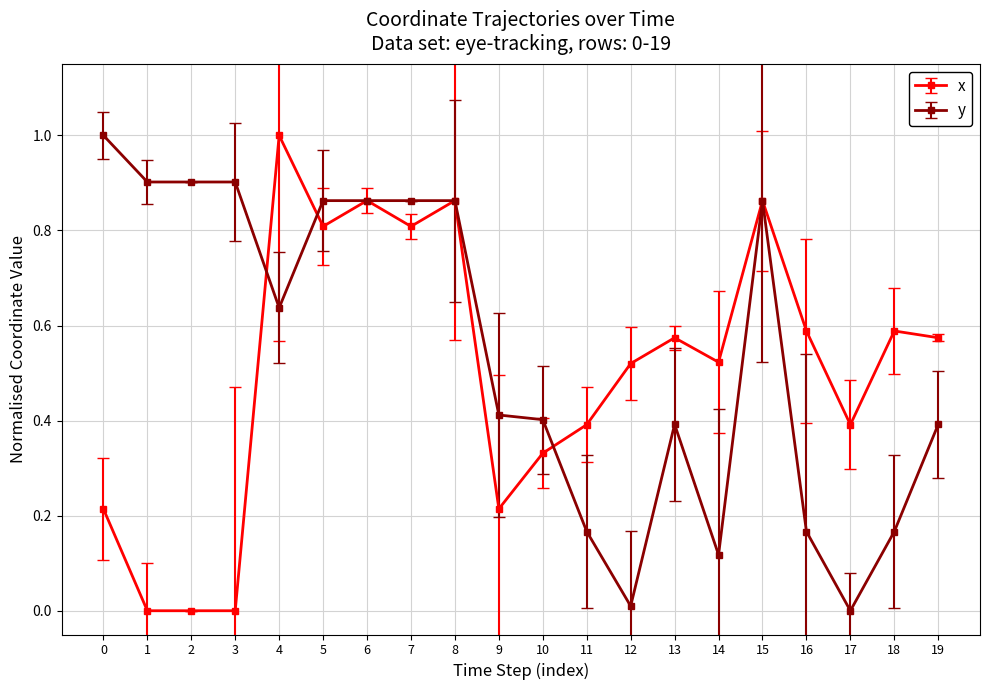

How many lines are shown in the chart?

2